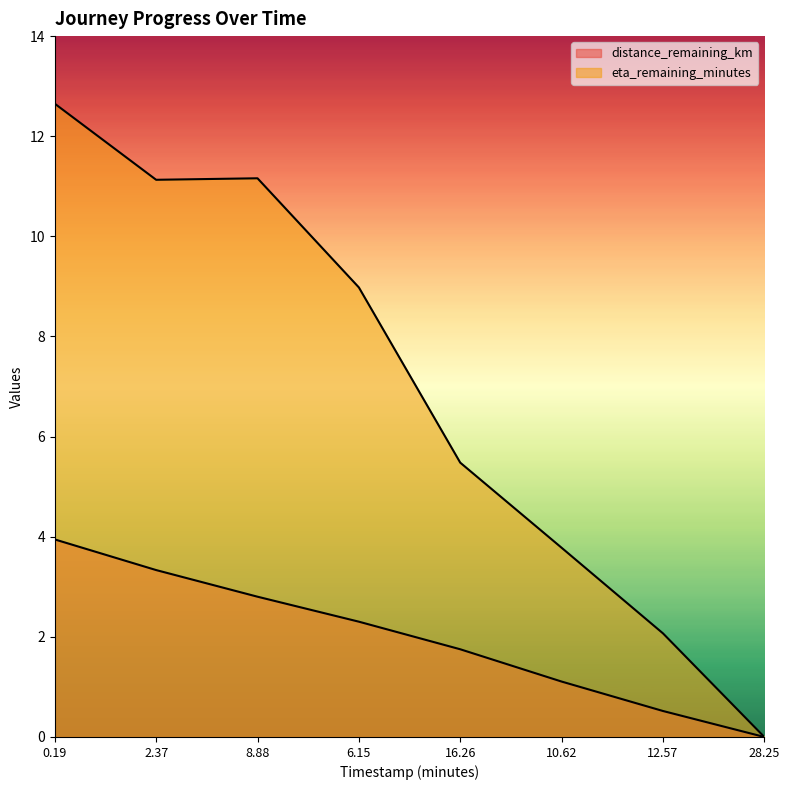

At which label does distance_remaining_km first exceed 2?

0.19